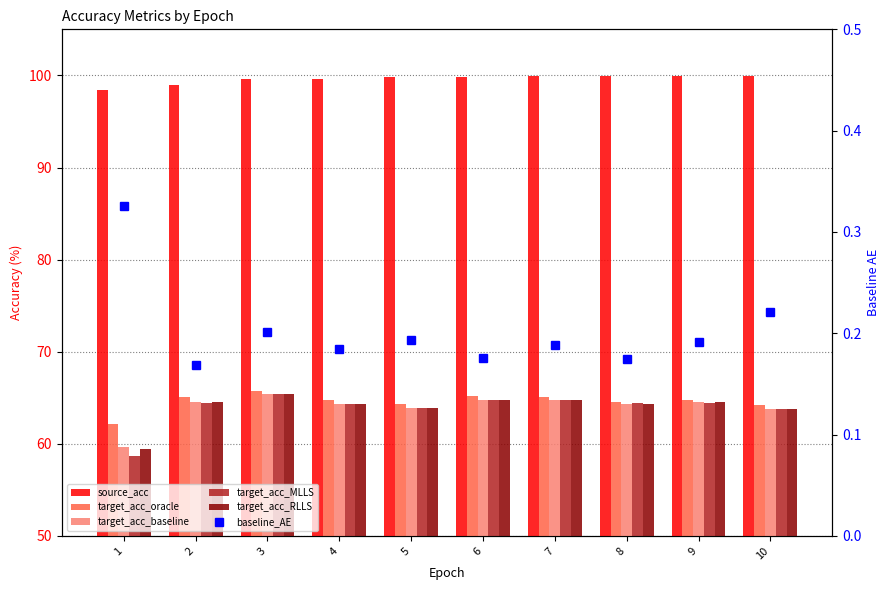

Does the chart contain any negative values?

No